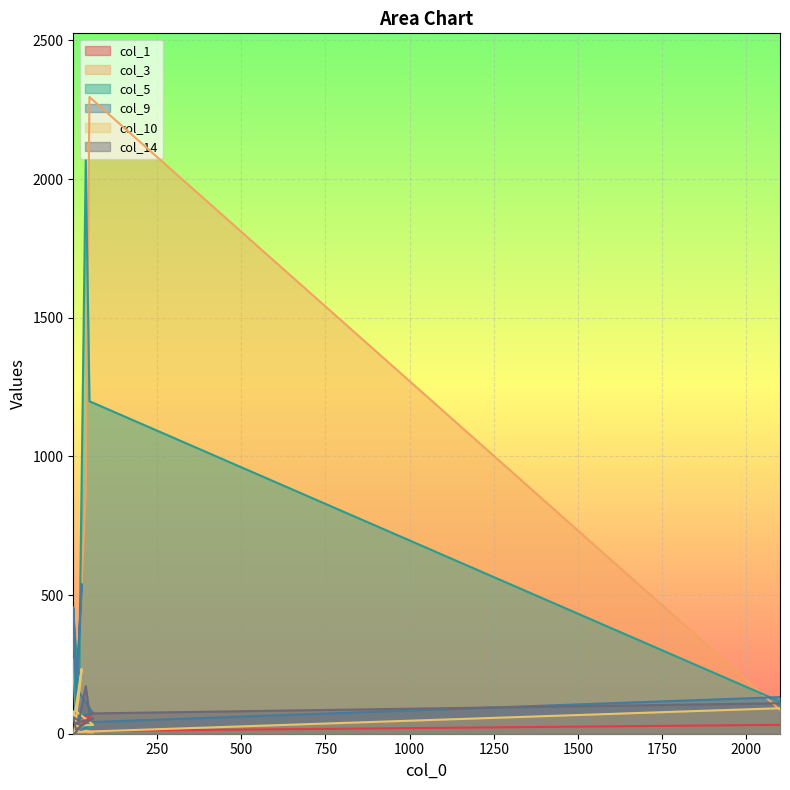

At 49, list the series in order from largest to smallest.

col_3, col_5, col_14, col_9, col_1, col_10